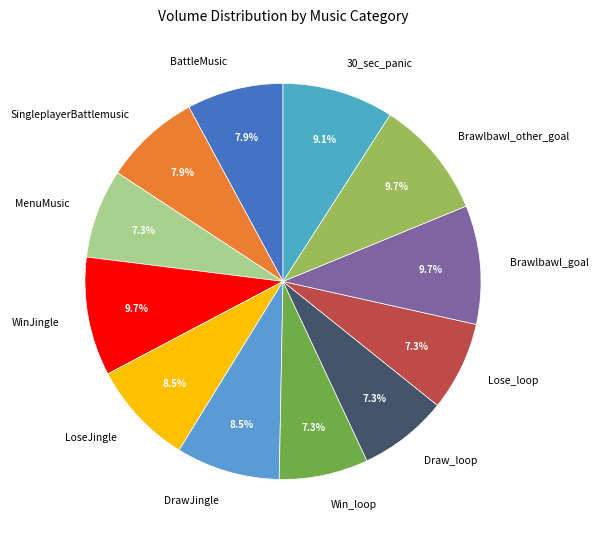

Is MenuMusic the majority of the pie?

No